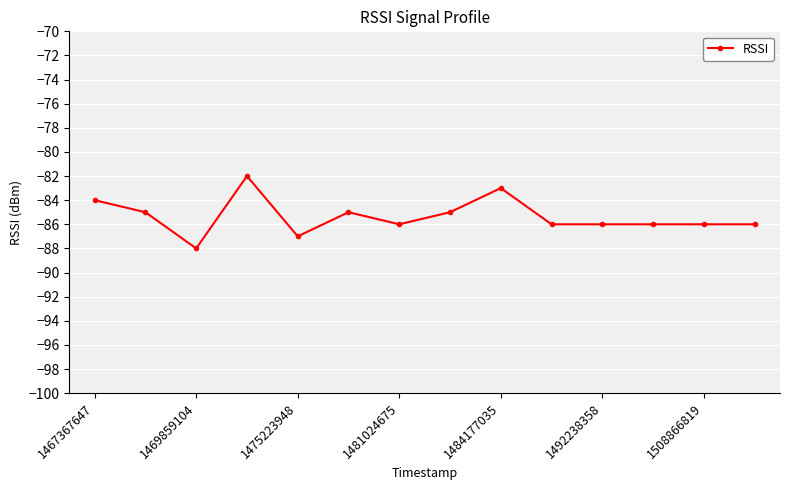

What is the sum of all values?

-1195